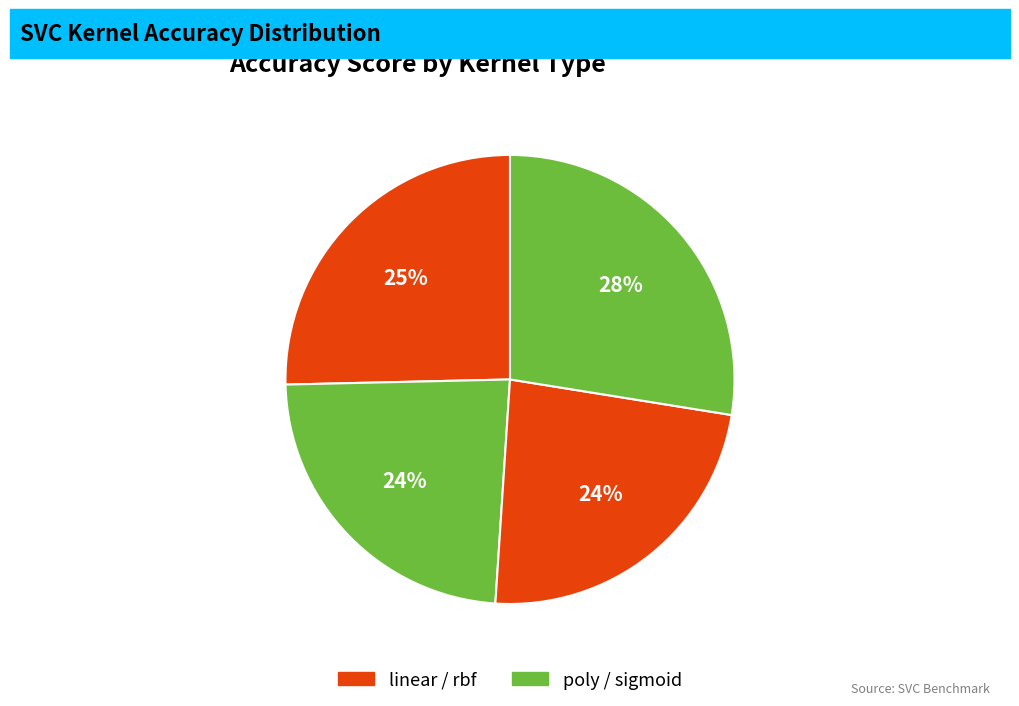

To the nearest percent, what is the average slice percentage?

25%